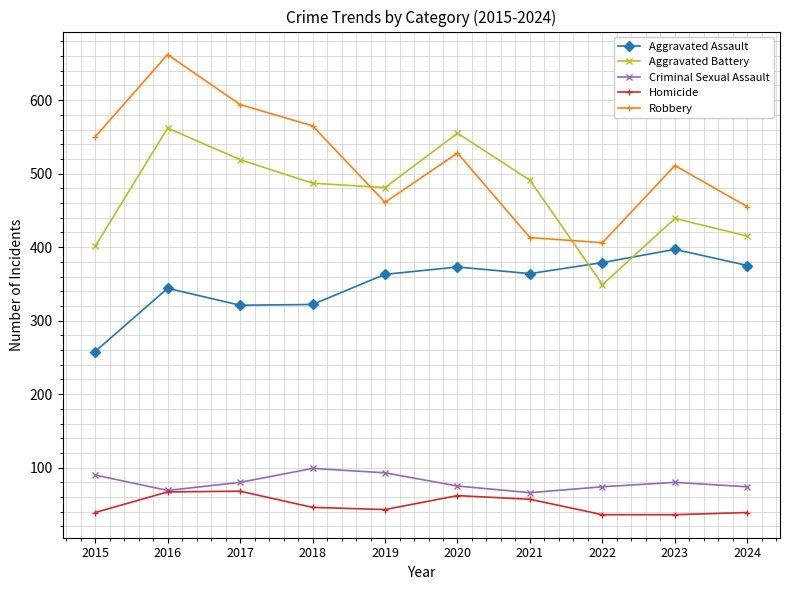

What is the value of the Homicide point at the 9th from the left?

36